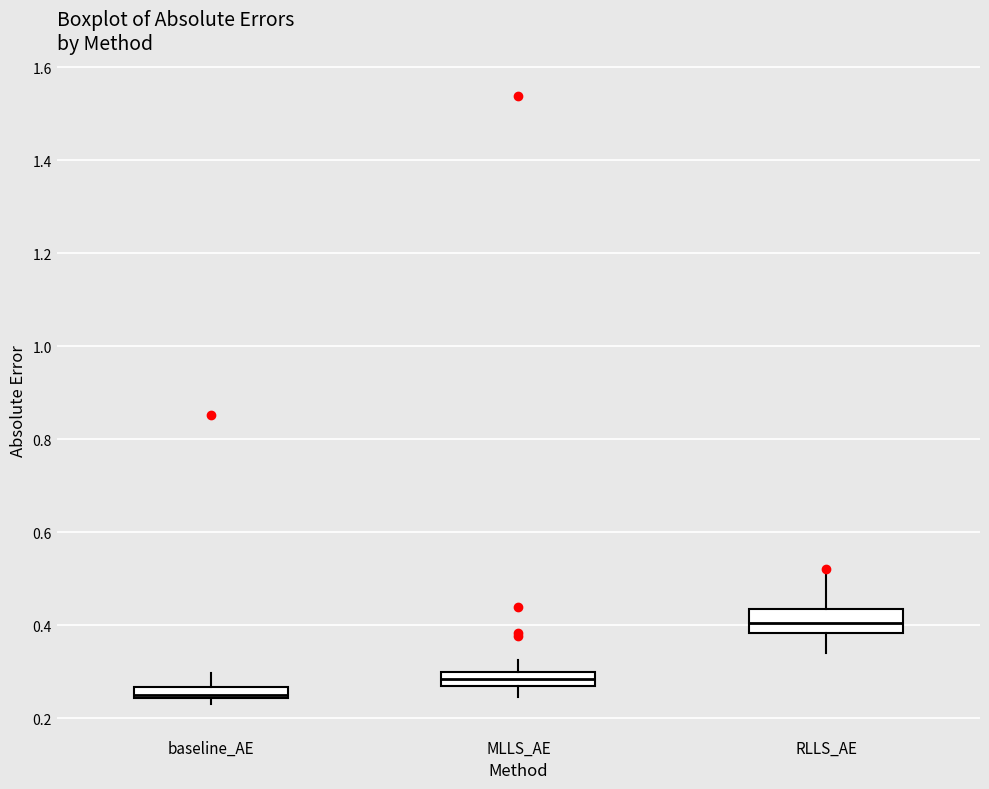

Which box is the tallest, from its lower edge to its upper edge?

RLLS_AE